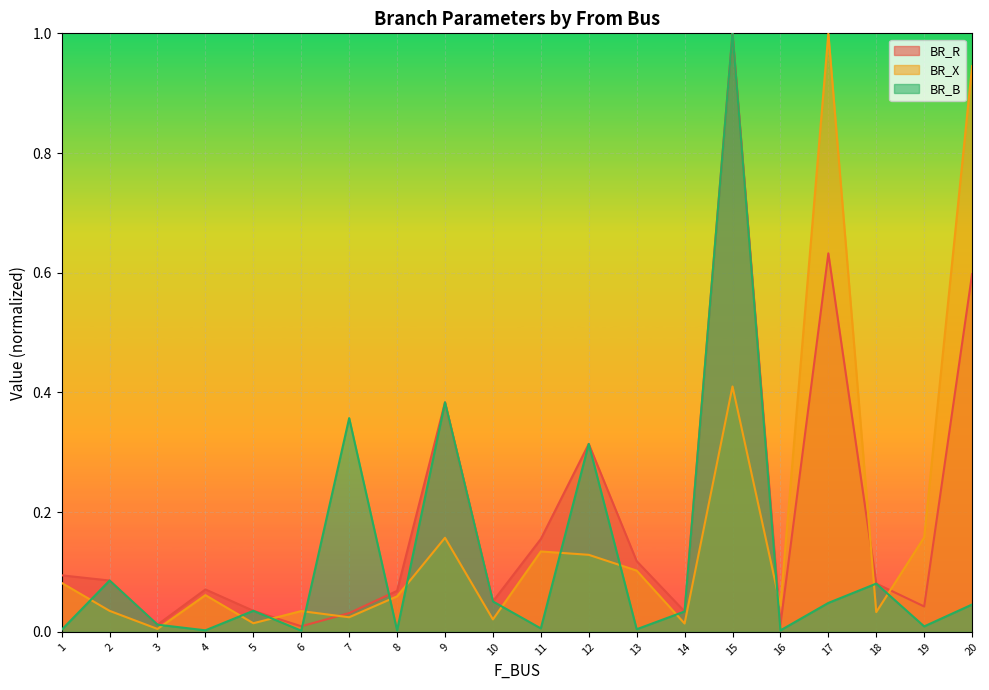

Reading left to right, extract all data points from this chart.

BR_R: 0.1	0.1	0.0	0.1	0.0	0.0	0.0	0.1	0.4	0.1	0.2	0.3	0.1	0.0	1.0	0.0	0.6	0.1	0.0	0.6
BR_X: 0.1	0.0	0.0	0.1	0.0	0.0	0.0	0.1	0.2	0.0	0.1	0.1	0.1	0.0	0.4	0.0	1.0	0.0	0.2	0.9
BR_B: 0.0	0.1	0.0	0.0	0.0	0.0	0.4	0.0	0.4	0.1	0.0	0.3	0.0	0.0	1.0	0.0	0.0	0.1	0.0	0.0